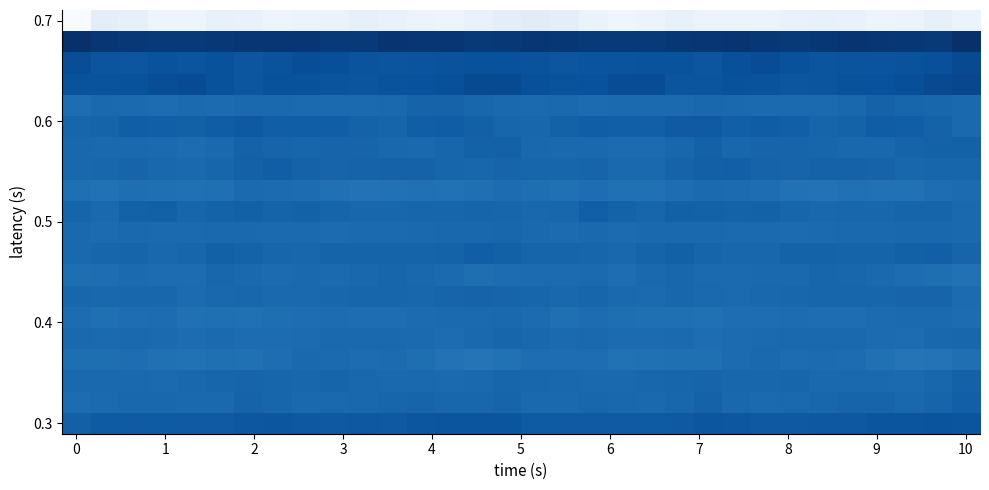

What is the maximum value shown in the chart?

56.9